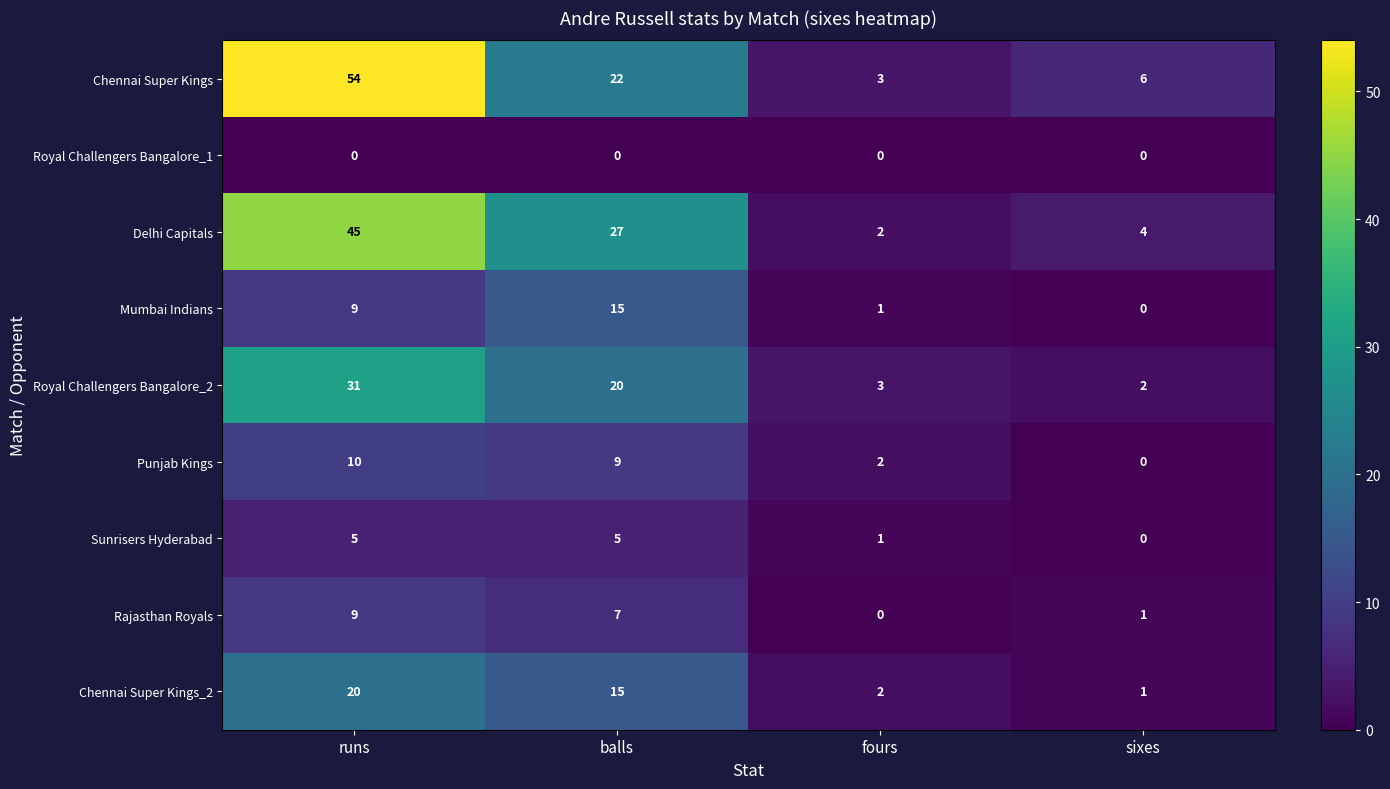

Count the Punjab Kings values in the range 2 to 10.

3